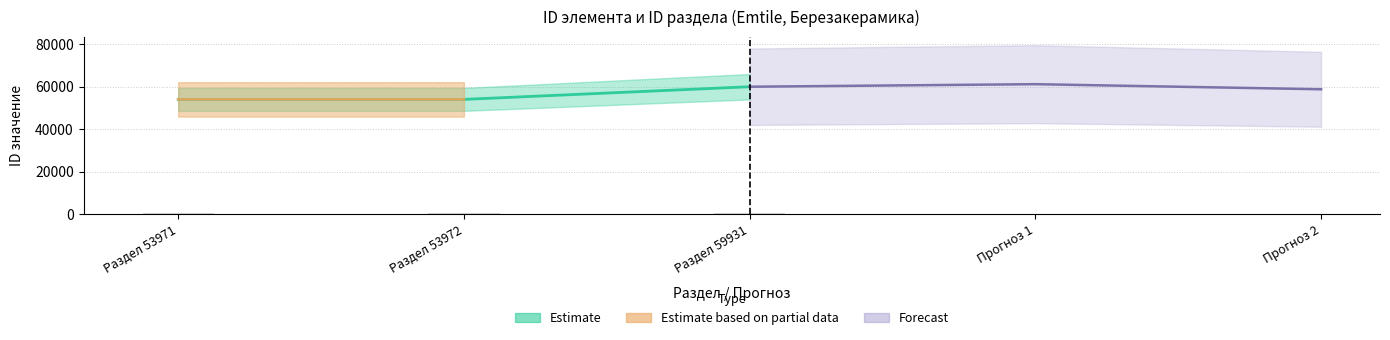

Between Раздел 59931 and Раздел 53972, which is larger?

Раздел 59931